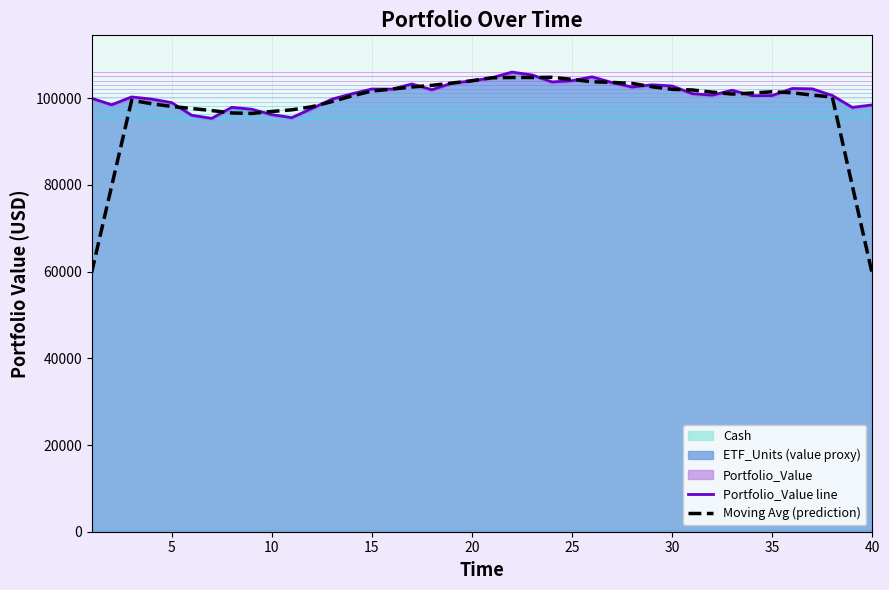

How many data points in Moving Avg (prediction) are less than 101245?

20